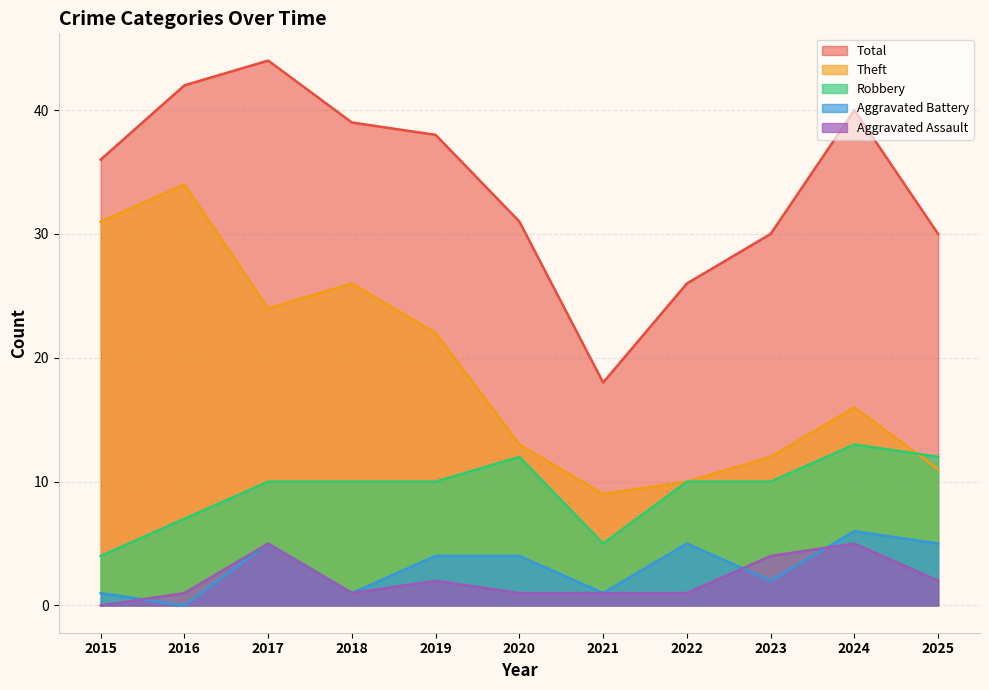

What is the difference between the Theft values at 2015 and 2022?

21